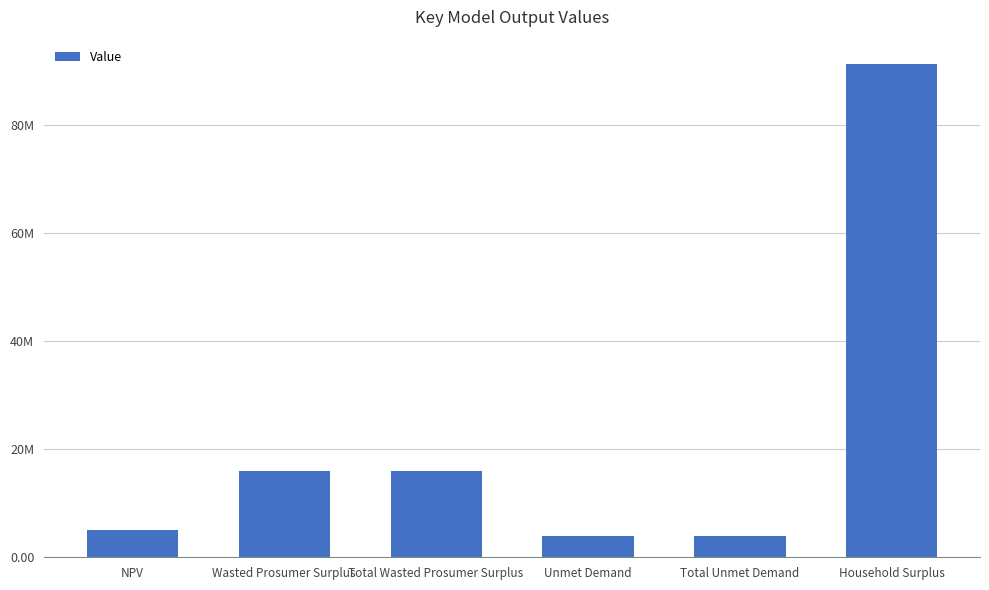

Are the bars horizontal?

No